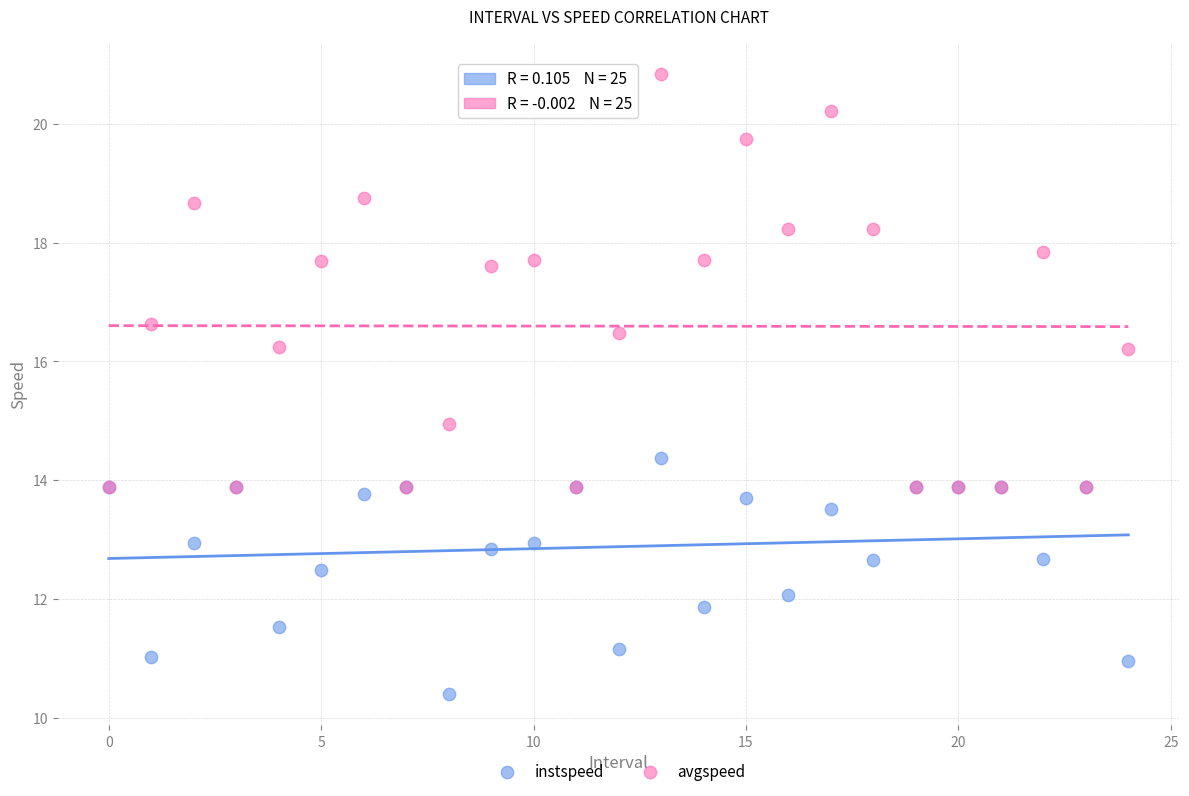

Which series contains the highest Y value?

avgspeed